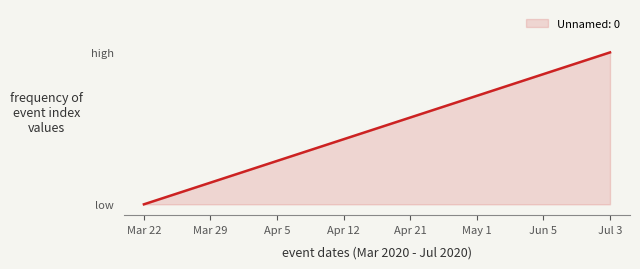

Does the chart have visible grid lines?

No